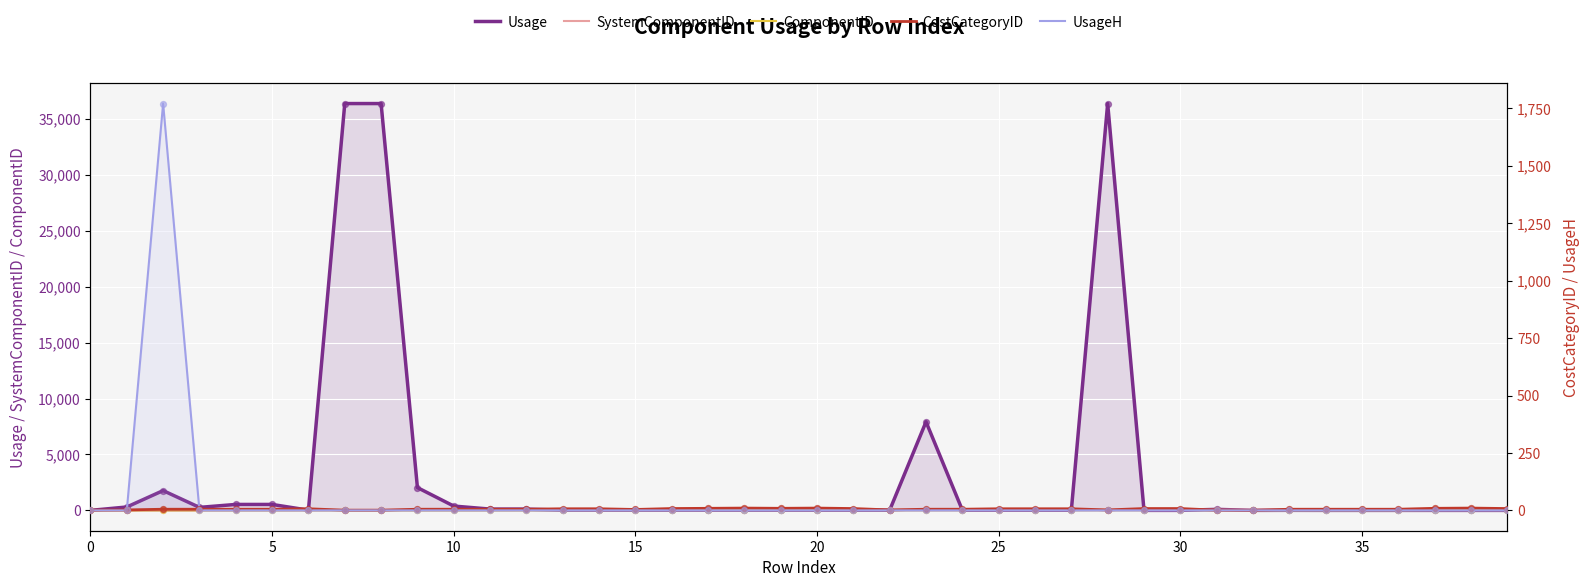

At how many categories does at least one series exceed 11577?

3